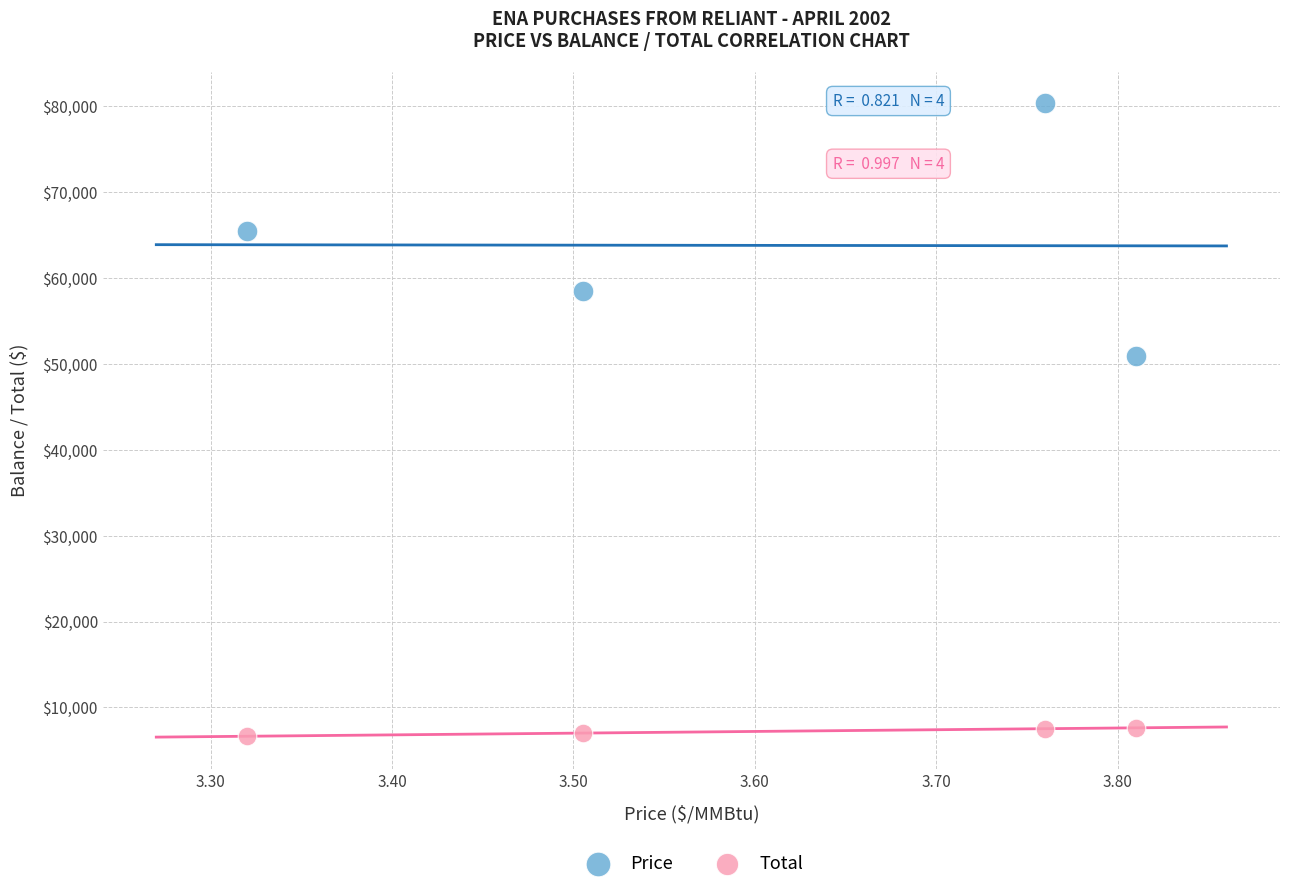

Which series has the largest Y range (max minus min)?

Price